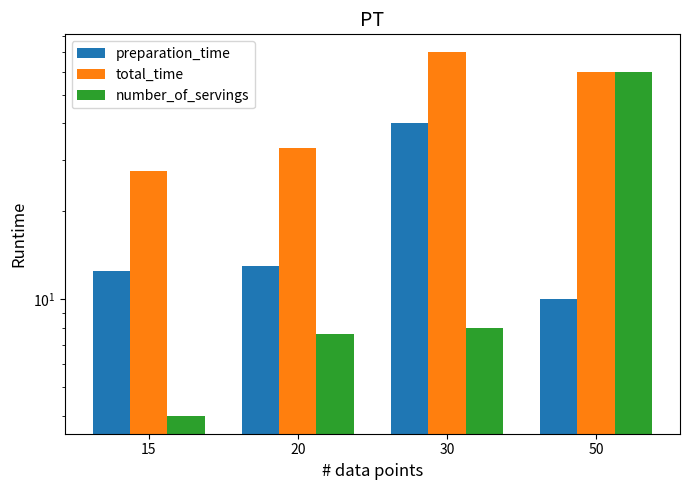

Which category has the highest value in the number_of_servings series?

50